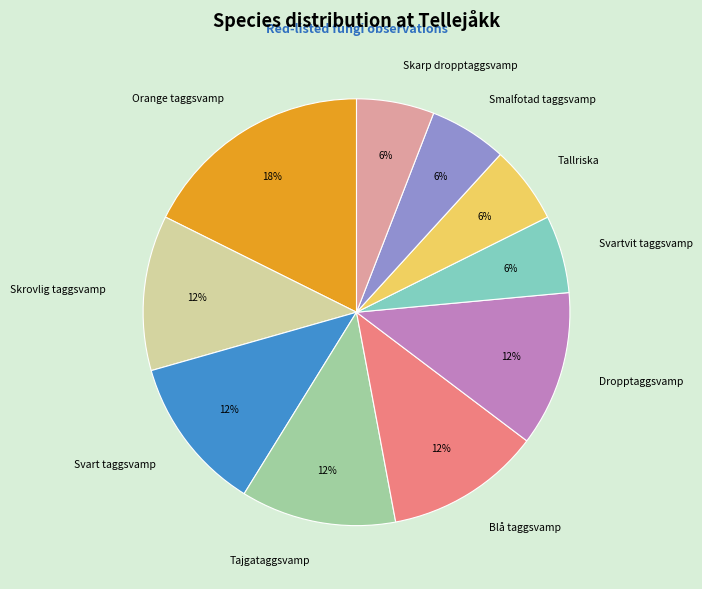

Is it true that Orange taggsvamp is 18% of the pie?

True